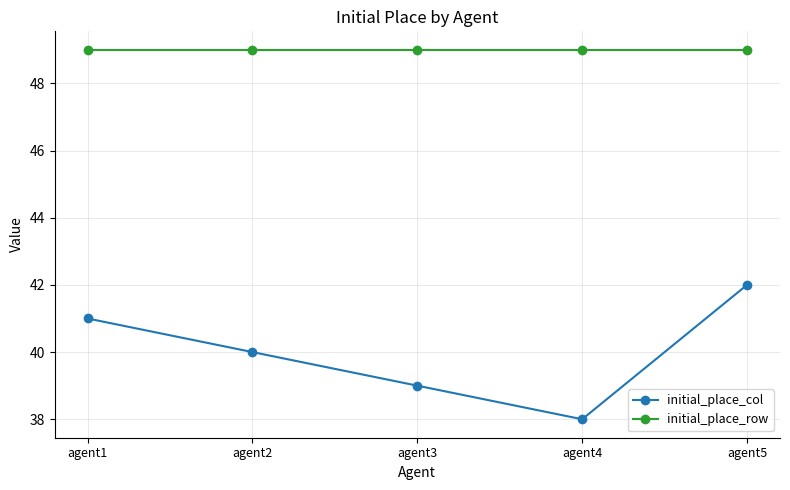

Rank the series by their average value, from lowest to highest.

initial_place_col, initial_place_row